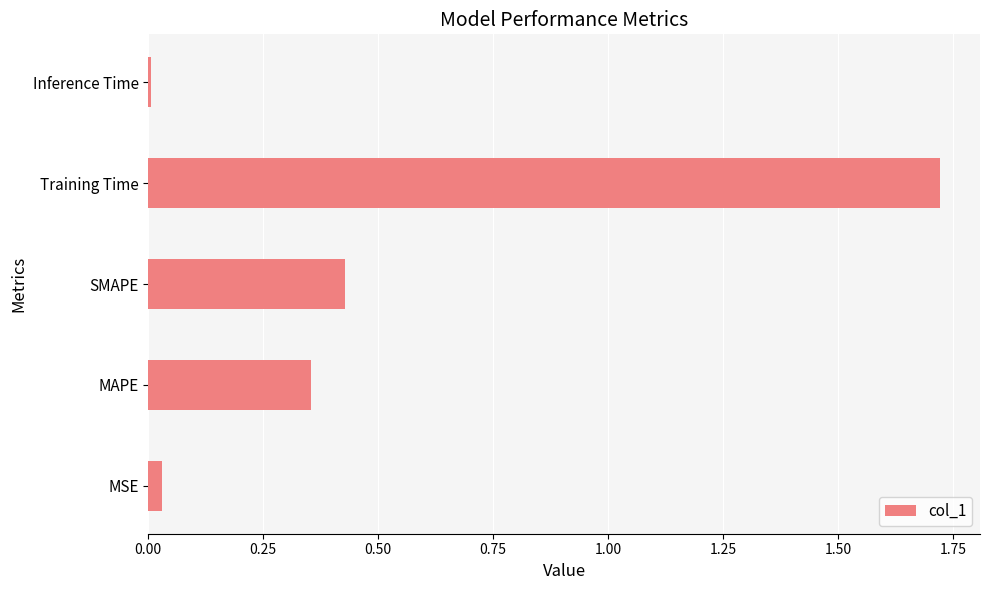

The value at Inference Time is 0.0. True or false?

True